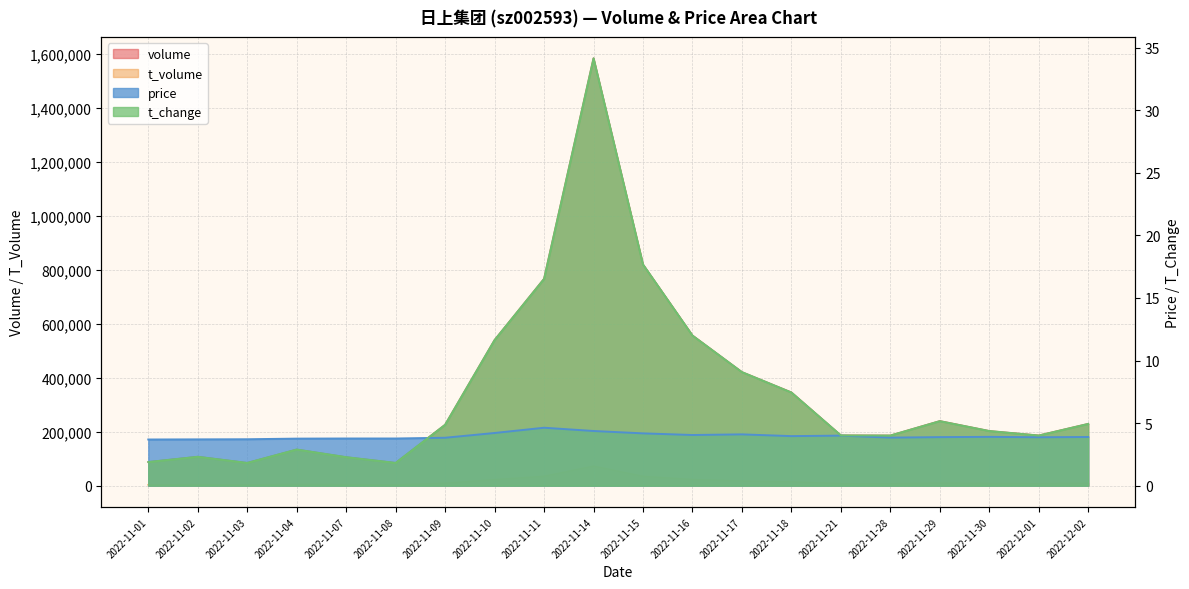

What value does the price series have at 2022-11-02?

3.7